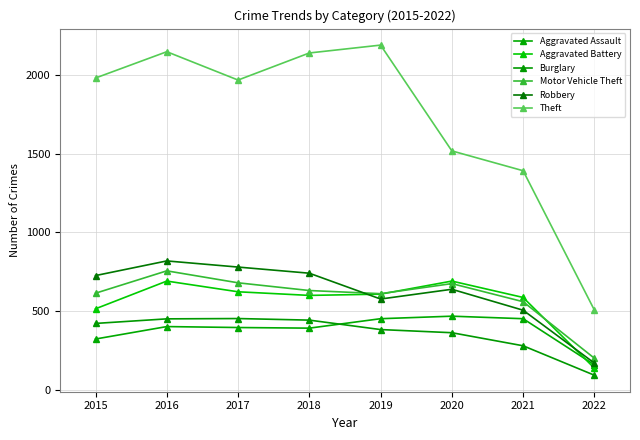

At which category does the chart reach its minimum across all series?

2022